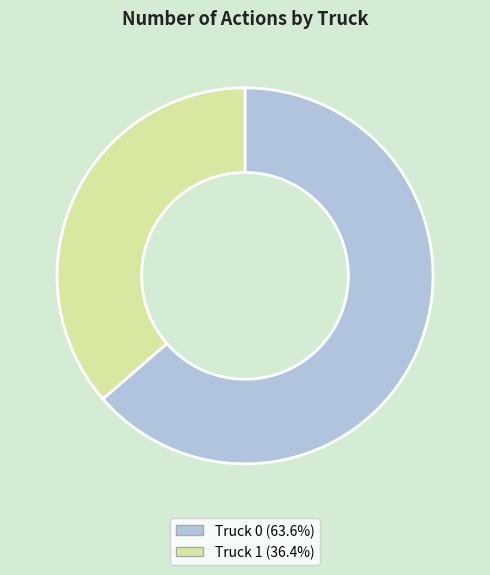

Which category accounts for the majority?

Truck 0